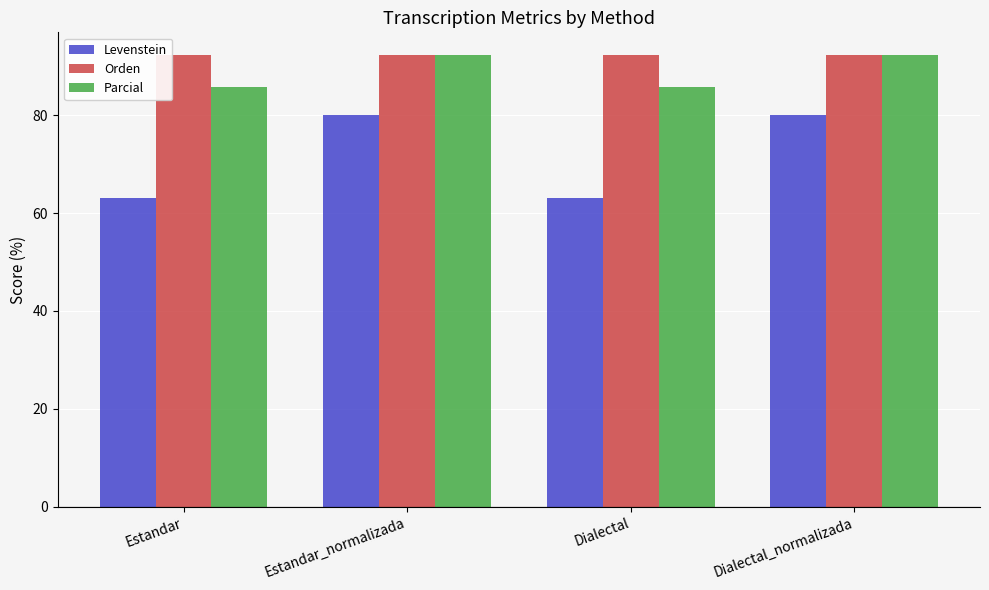

Rank the series at Dialectal from lowest to highest value.

Levenstein, Parcial, Orden